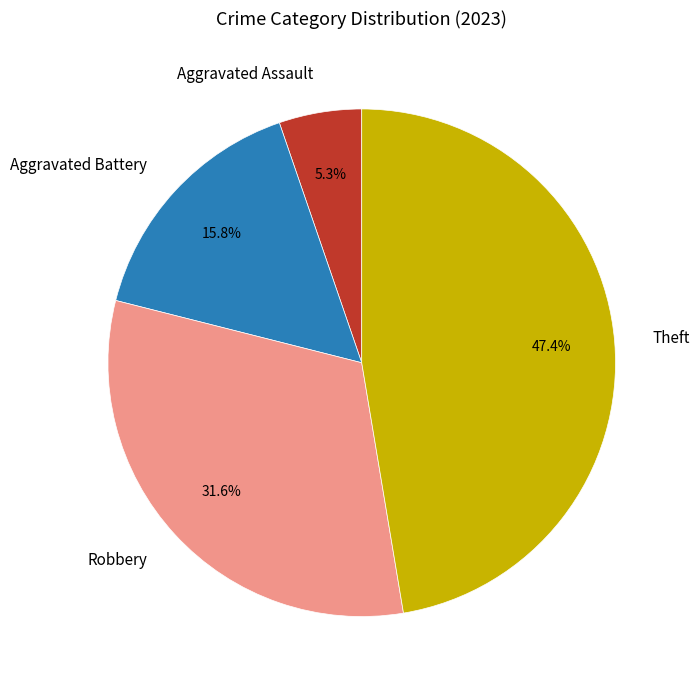

Approximately how many times larger is the value at Theft compared to Aggravated Battery?

3.0